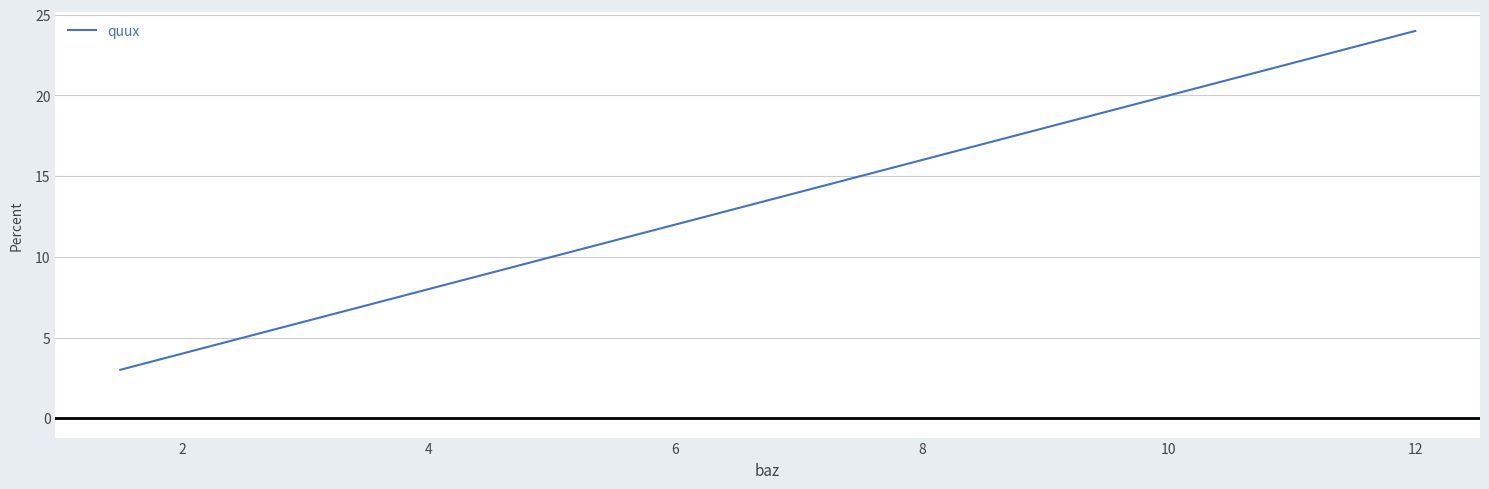

What is the minimum value shown in the chart?

3.0